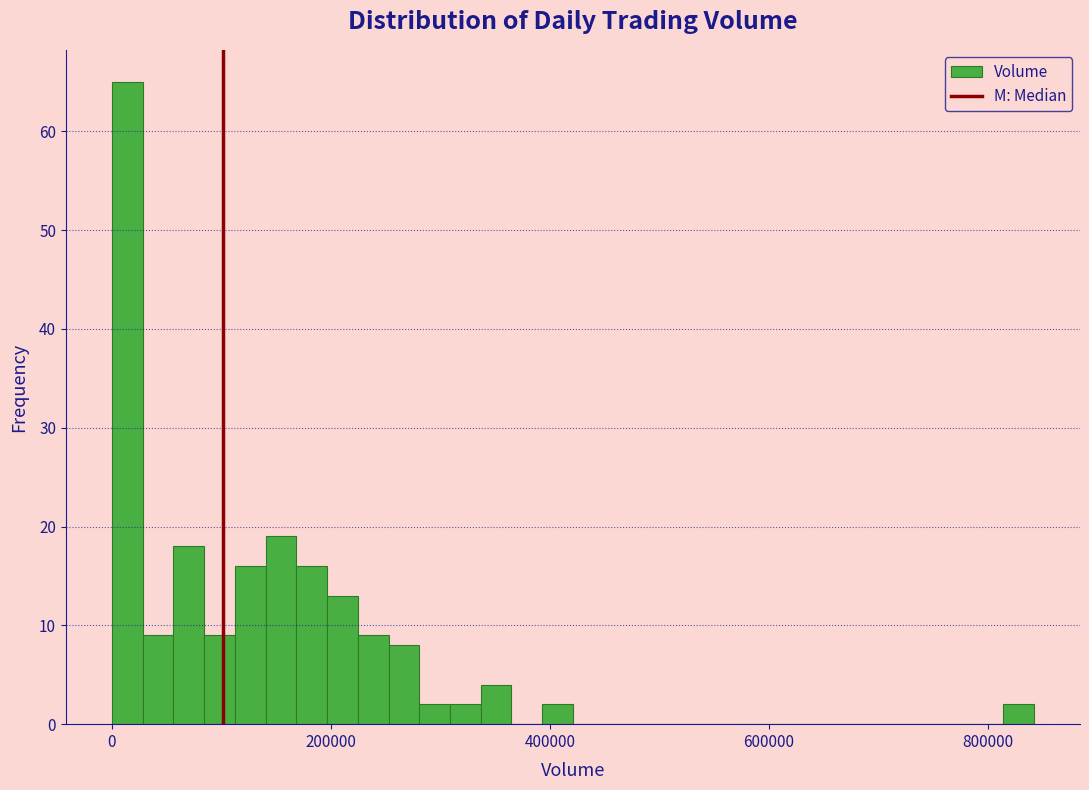

Around what value on the x-axis is the tallest bar? Give the approximate position of its centre, as read against the axis.

20000